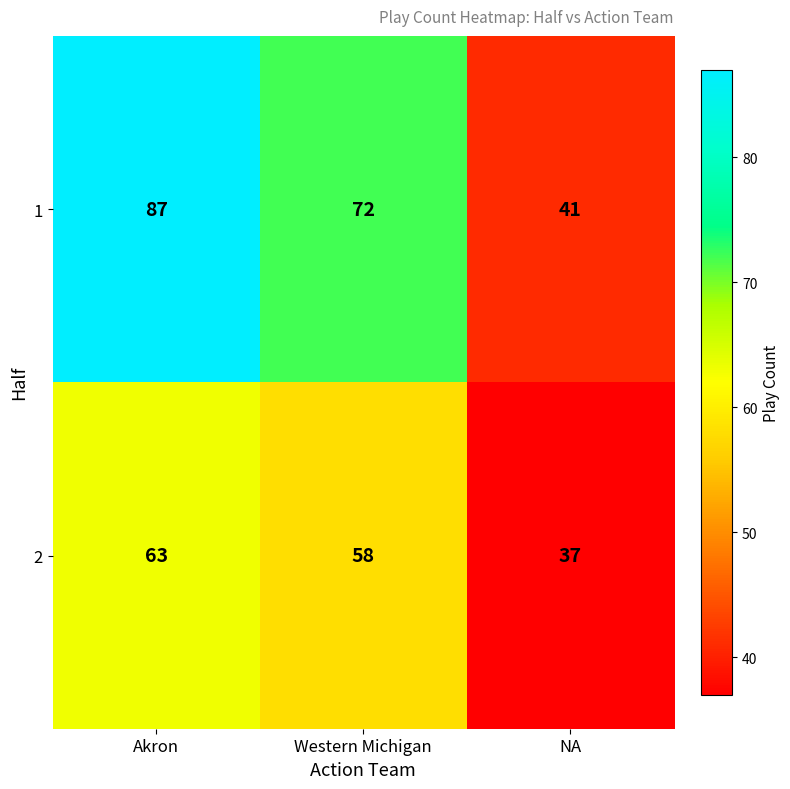

List the series in order of their overall mean, highest first.

1, 2